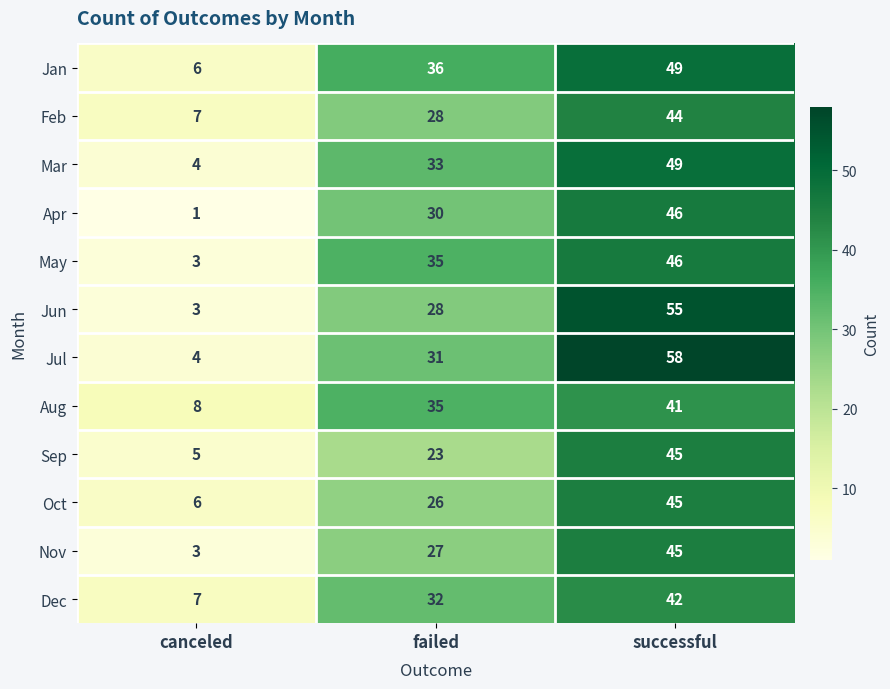

What is the average value of the Oct series?

26